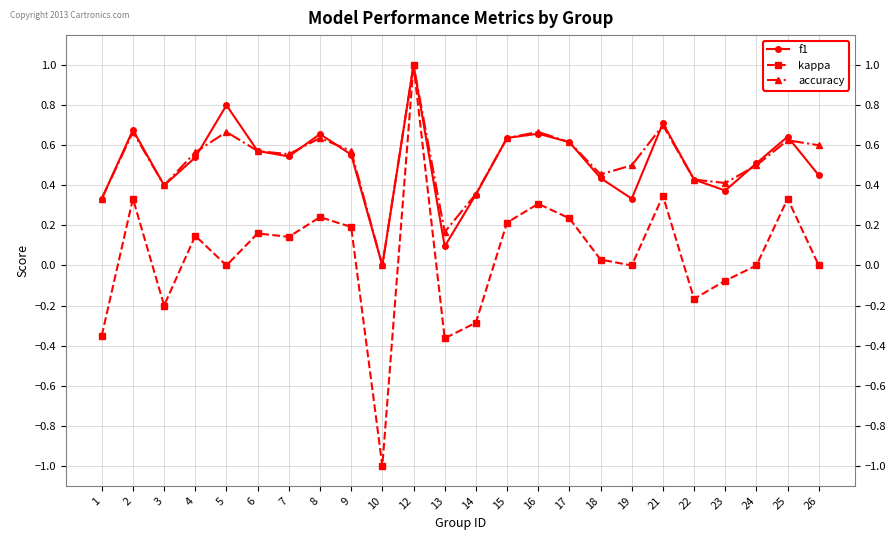

Which series has the widest spread of values?

kappa